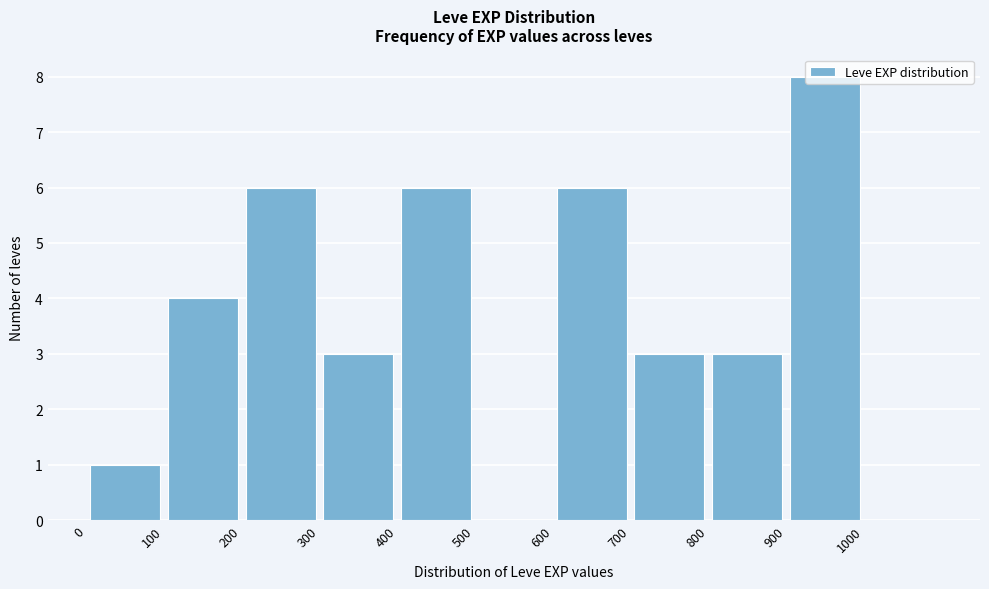

Reading left to right, transcribe this chart: for each bar, give the range it covers on the x-axis and its height. The values are not printed on the chart, so give them approximately, as read against the axis.

0 to 100: 1
100 to 200: 4
200 to 300: 6
300 to 400: 3
400 to 500: 6
500 to 600: 0
600 to 700: 6
700 to 800: 3
800 to 900: 3
900 to 1000: 8
1000 to 1100: 0